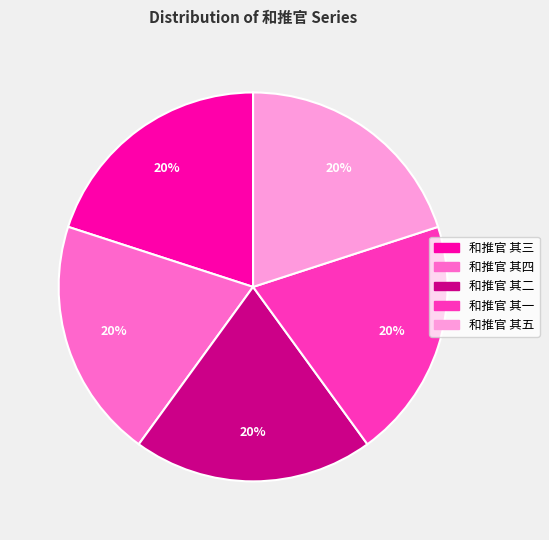

Does 和推官 其五 represent more than half of the total?

No